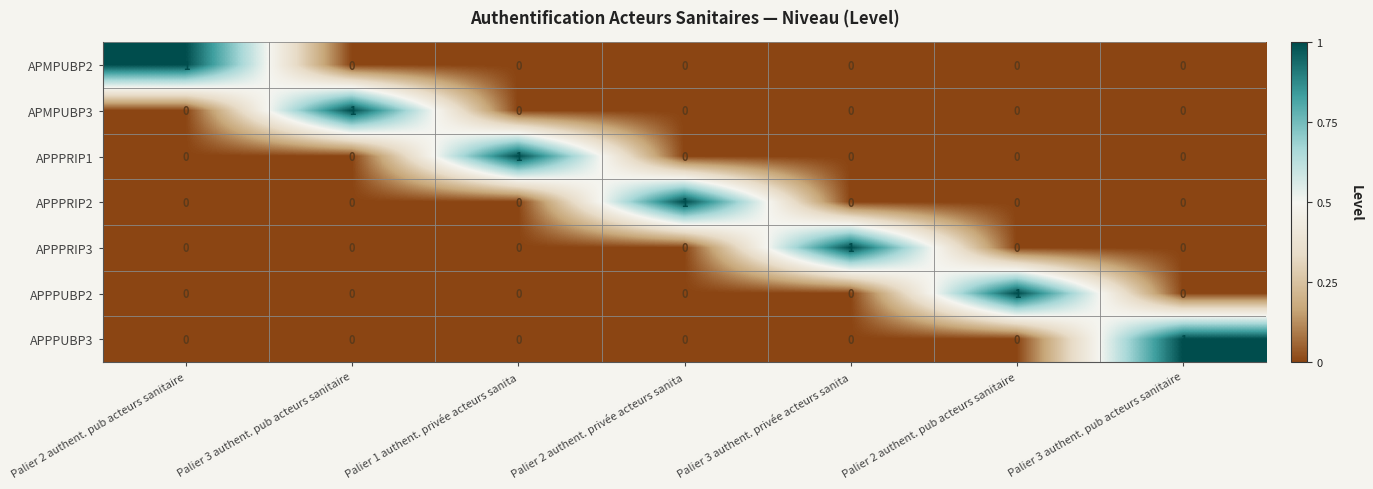

What is the total value across all series at Palier 2 authent. pub acteurs sanitaire?

1